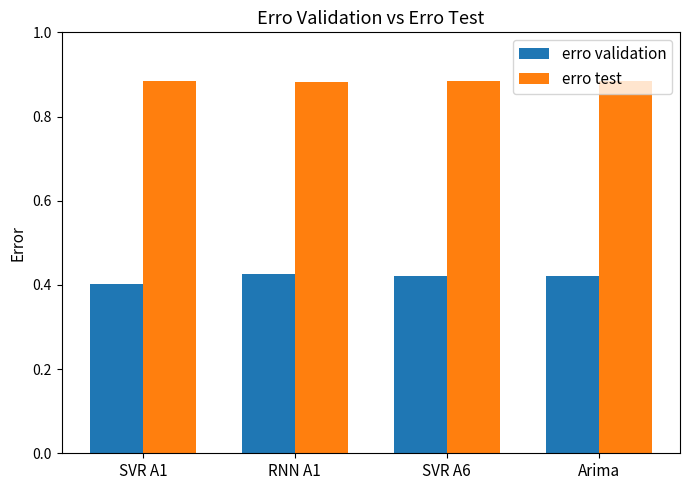

Does the chart contain stacked bars?

No